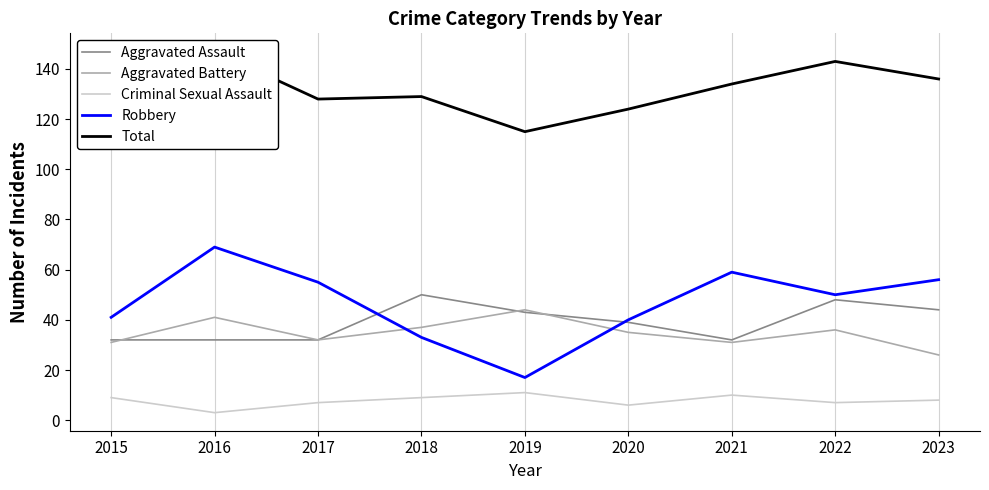

What is the approximate value of Criminal Sexual Assault at 2015?

9